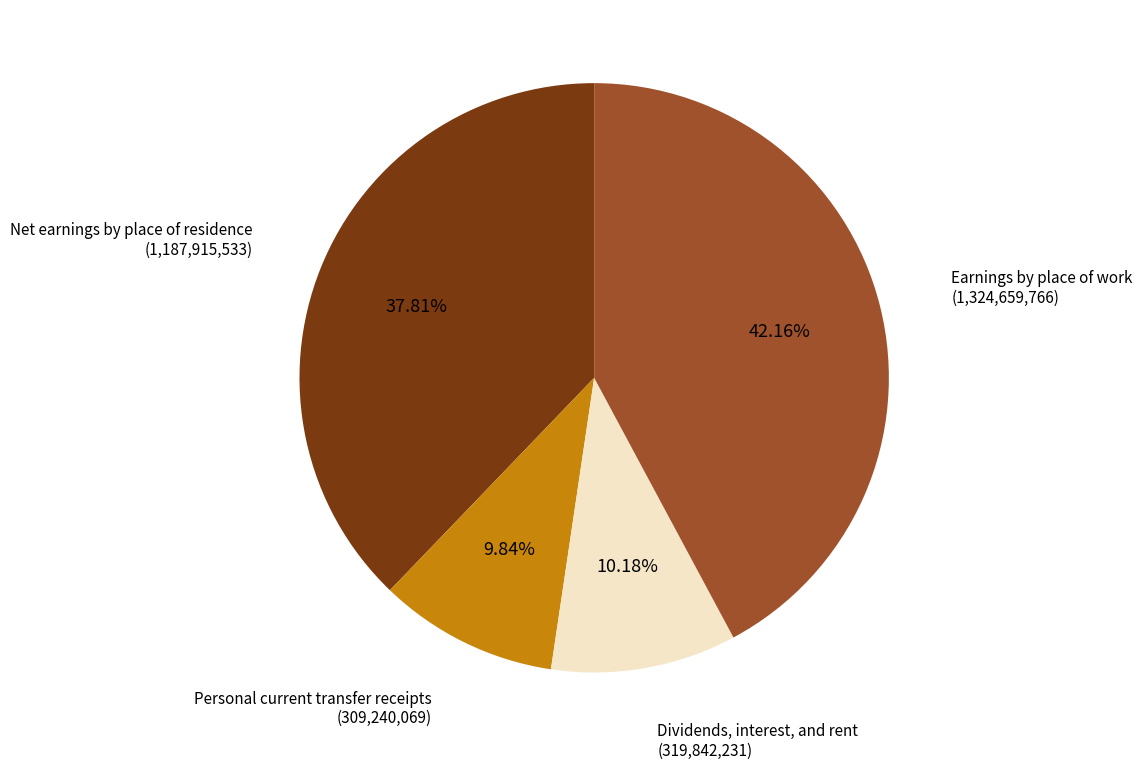

What is the largest slice in the pie chart?

Earnings by place of work